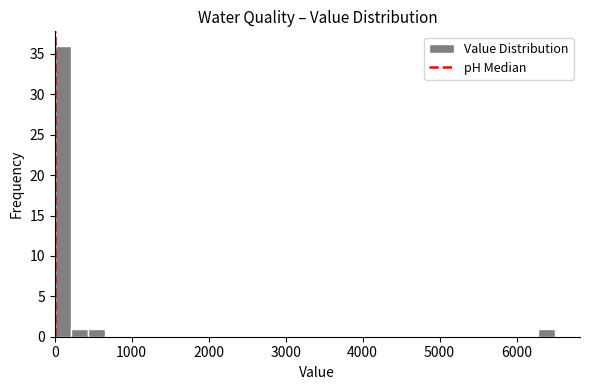

Read against the x-axis, roughly where is the centre of the tallest bar?

100